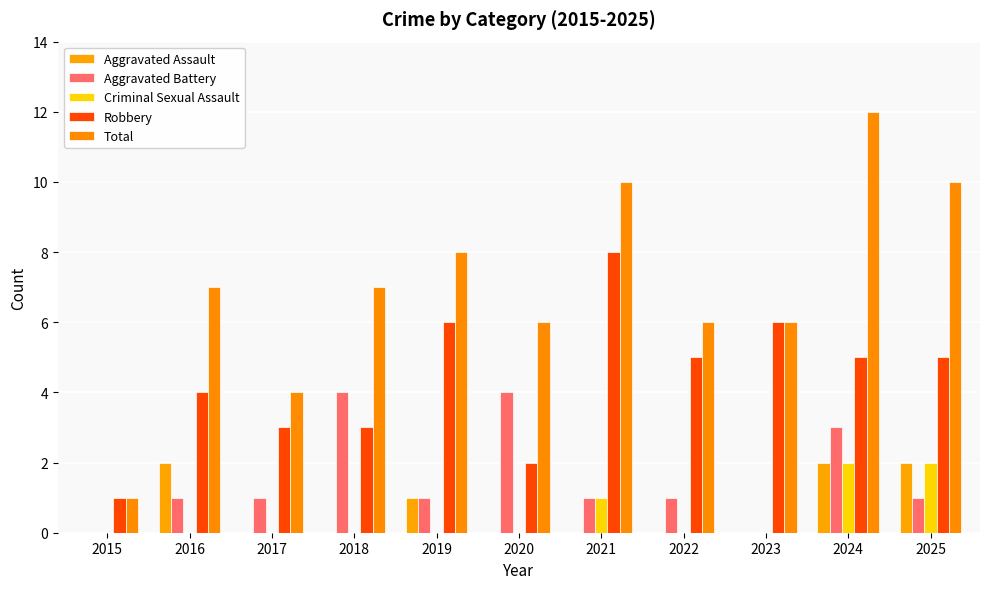

Read the Total value at 2021, to the nearest 10.

10